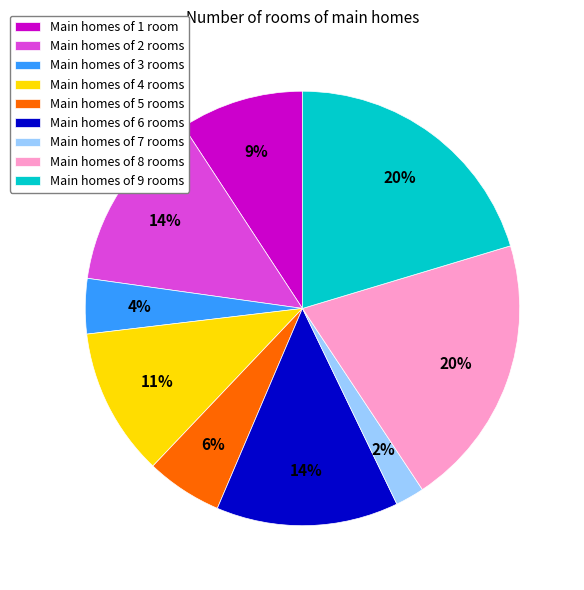

Is there any slice that represents more than half of the pie?

No